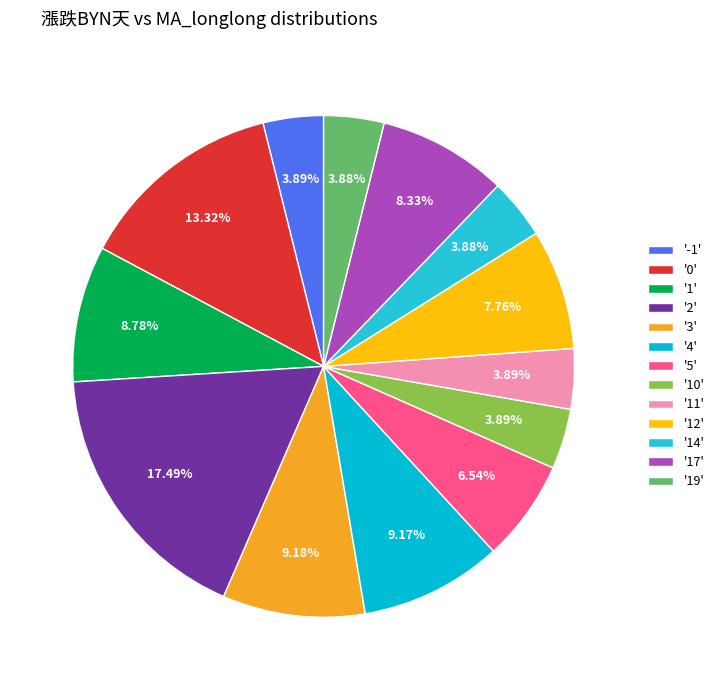

Which slice is the largest?

'2'